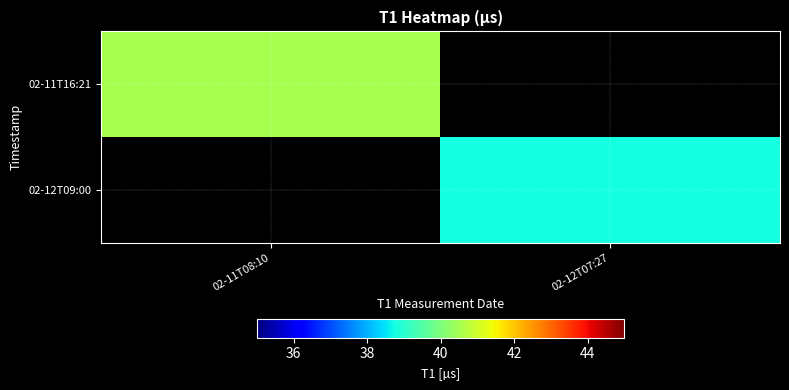

Reading right to left, transcribe all the data shown in this chart.

02-11T16:21: 02-12T07:27=0.0	02-11T08:10=40.5
02-12T09:00: 02-12T07:27=38.8	02-11T08:10=0.0